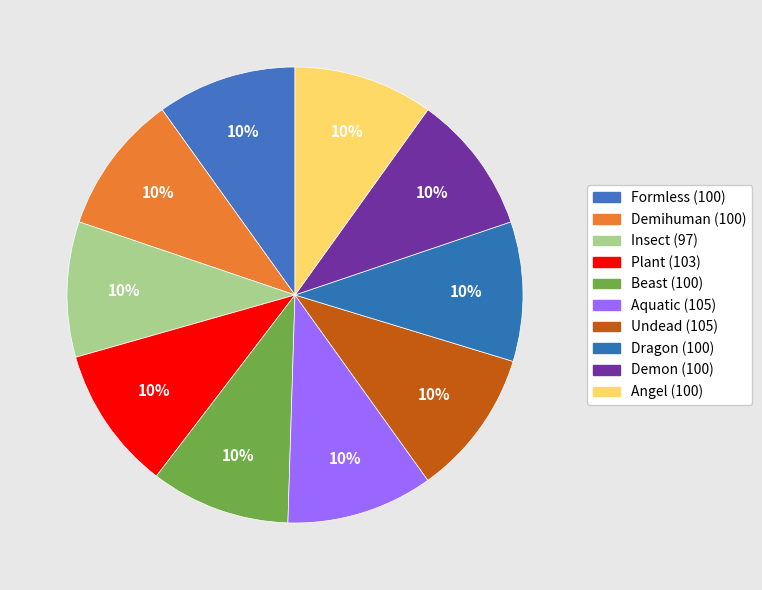

To the nearest percent, what percentage of the pie is Aquatic?

10%